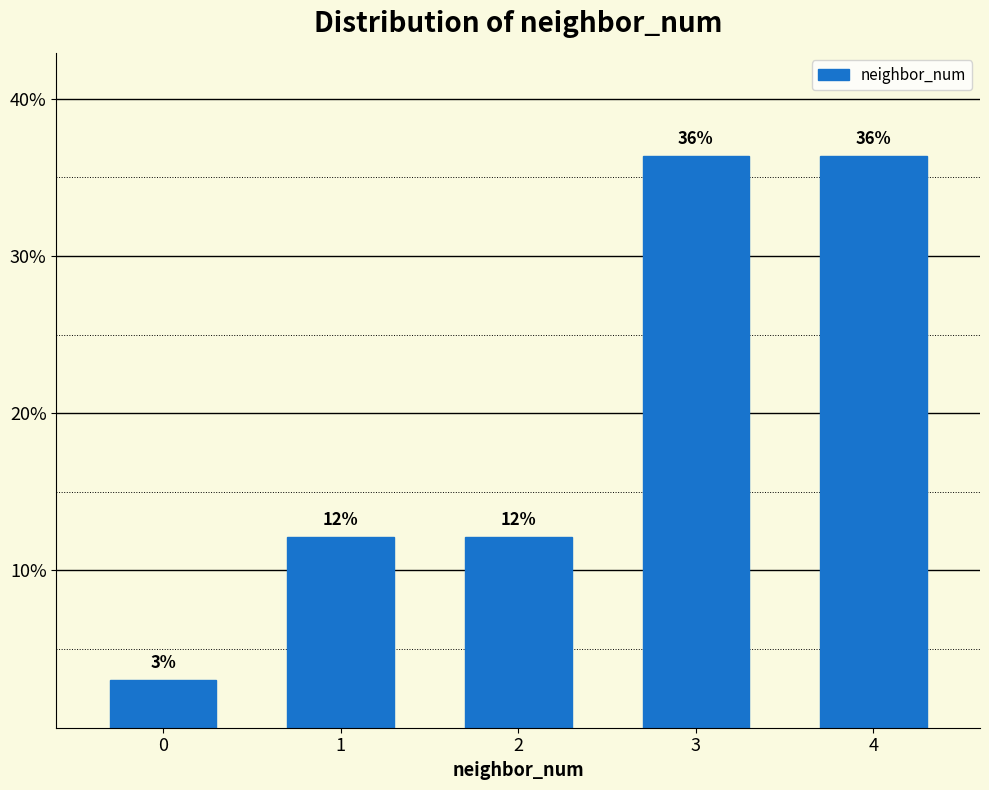

Does the chart contain any negative values?

No